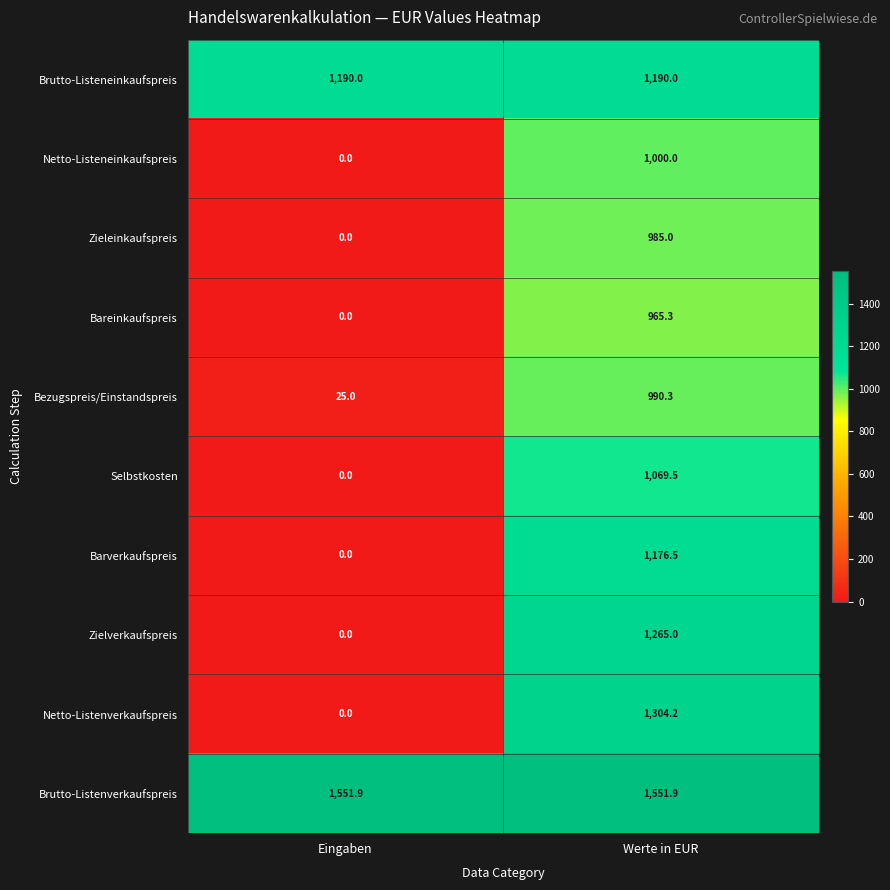

What is the difference between the highest and lowest values at Eingaben?

1551.9